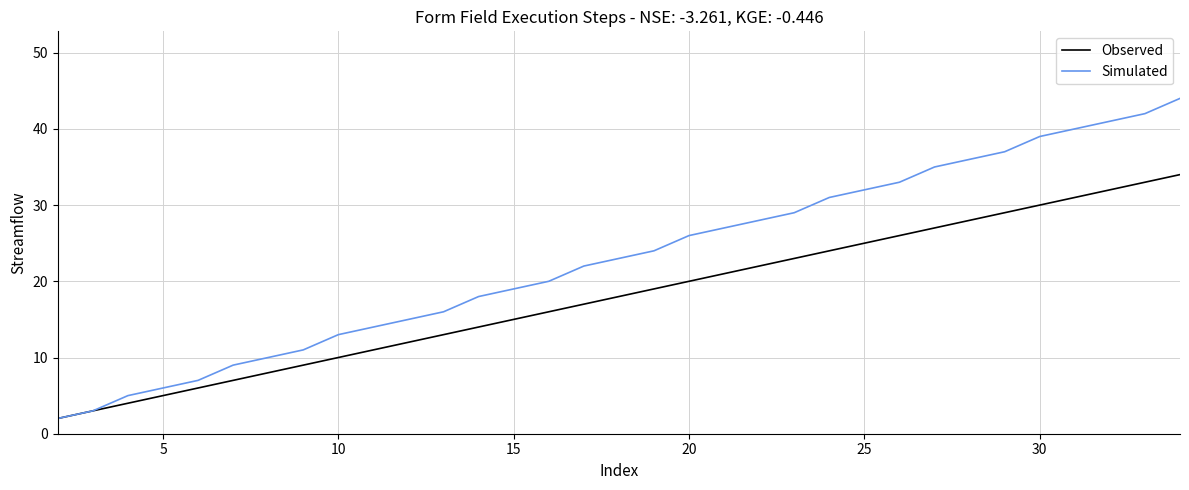

List the series in order of their peak value, highest first.

Simulated, Observed